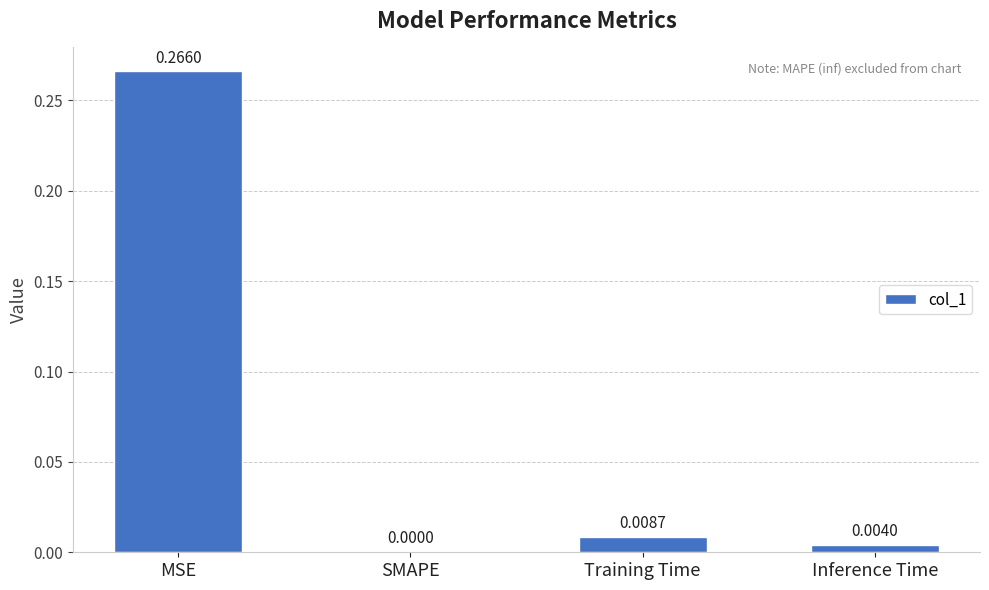

At which label is the value closest to 0?

SMAPE